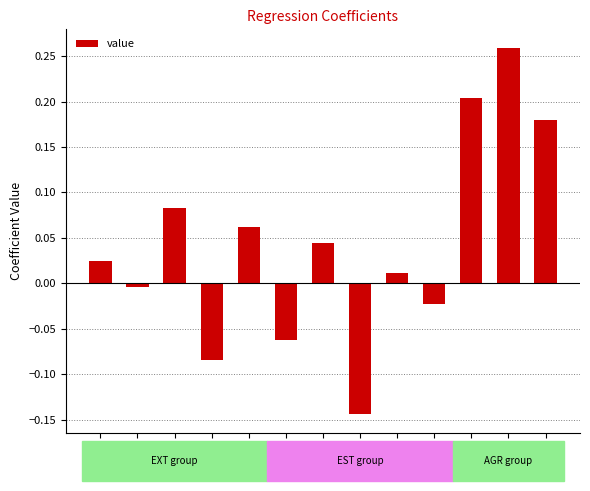

True or false: the data shows -0.2 at EXT_IV.

False